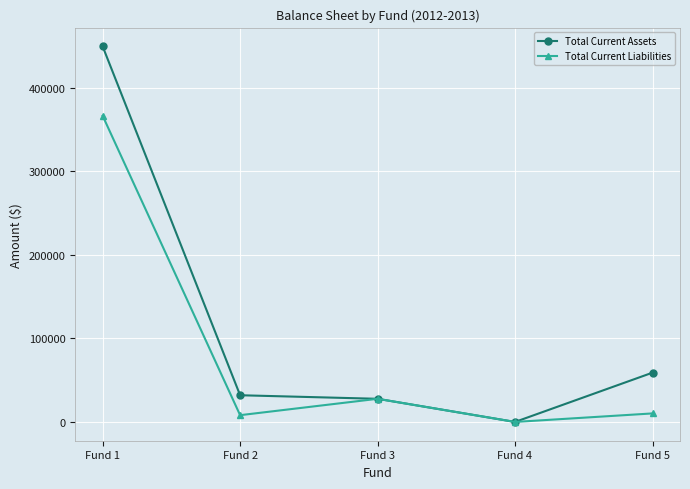

What is the total value across all series at Fund 3?

55382.1